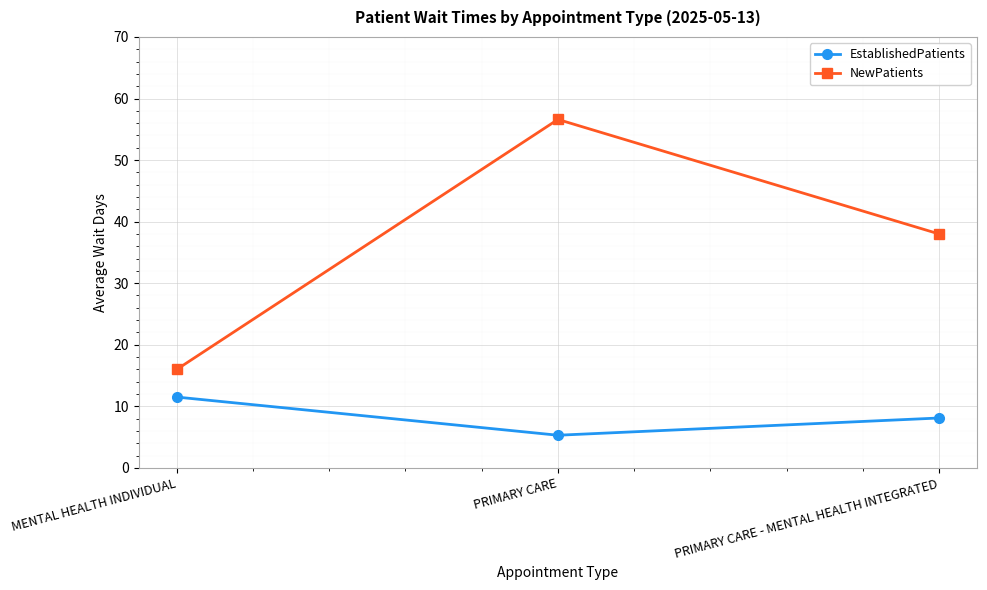

What value does the EstablishedPatients series have at MENTAL HEALTH INDIVIDUAL?

11.5